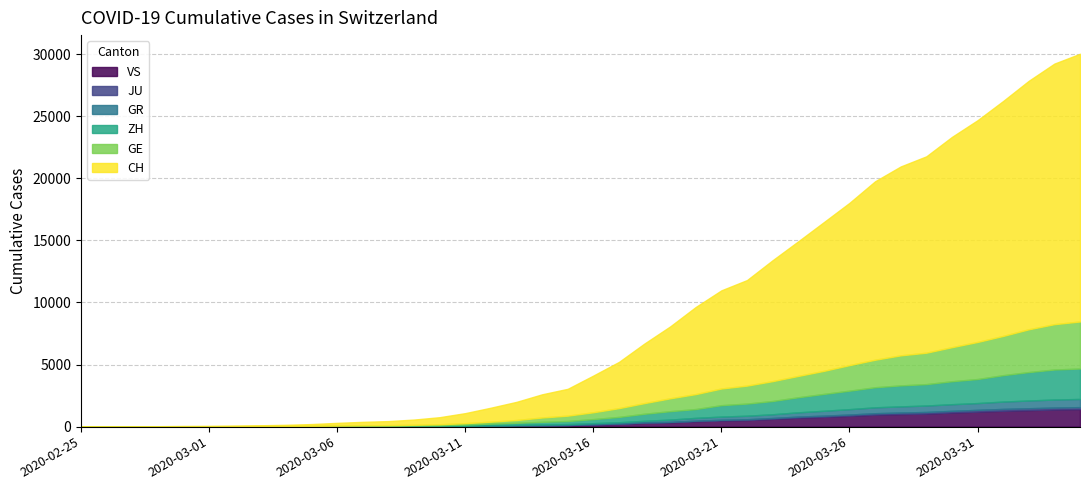

Which label corresponds to the smallest value in the chart?

2020-02-25